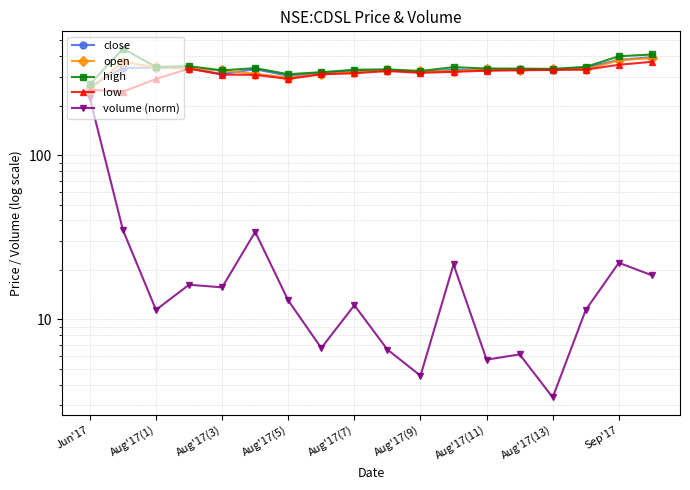

True or false: low has a value of 413.8 at Aug'17(7).

False